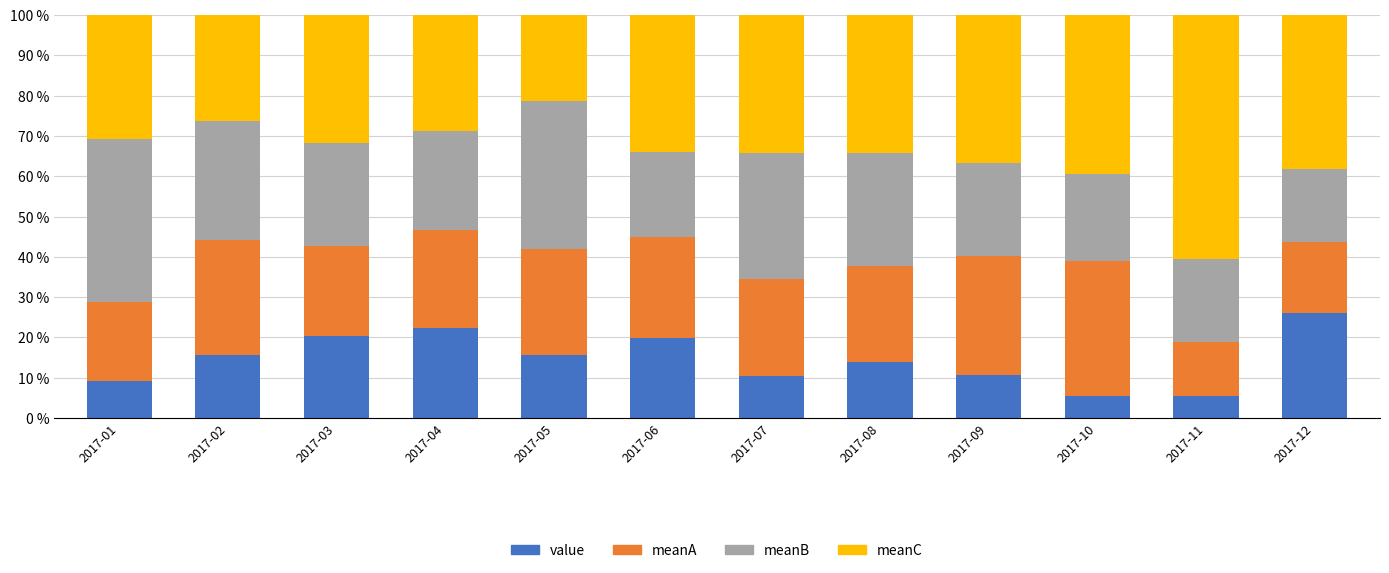

Which series has the widest spread of values?

meanC